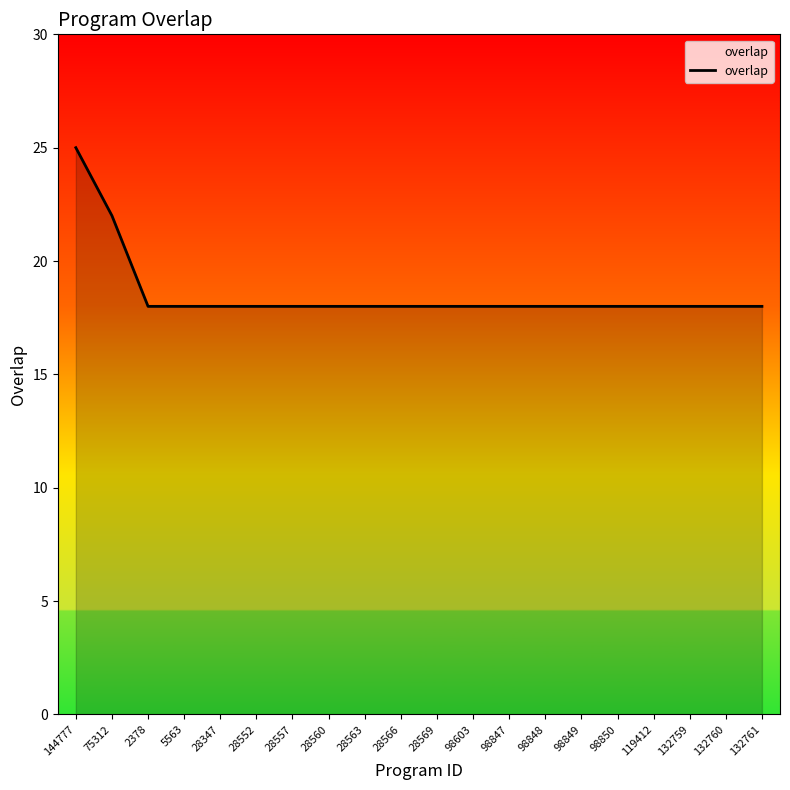

Reading left to right, extract all data points from this chart.

144777=25	75312=22	2378=18	5563=18	28347=18	28552=18	28557=18	28560=18	28563=18	28566=18	28569=18	98603=18	98847=18	98848=18	98849=18	98850=18	119412=18	132759=18	132760=18	132761=18